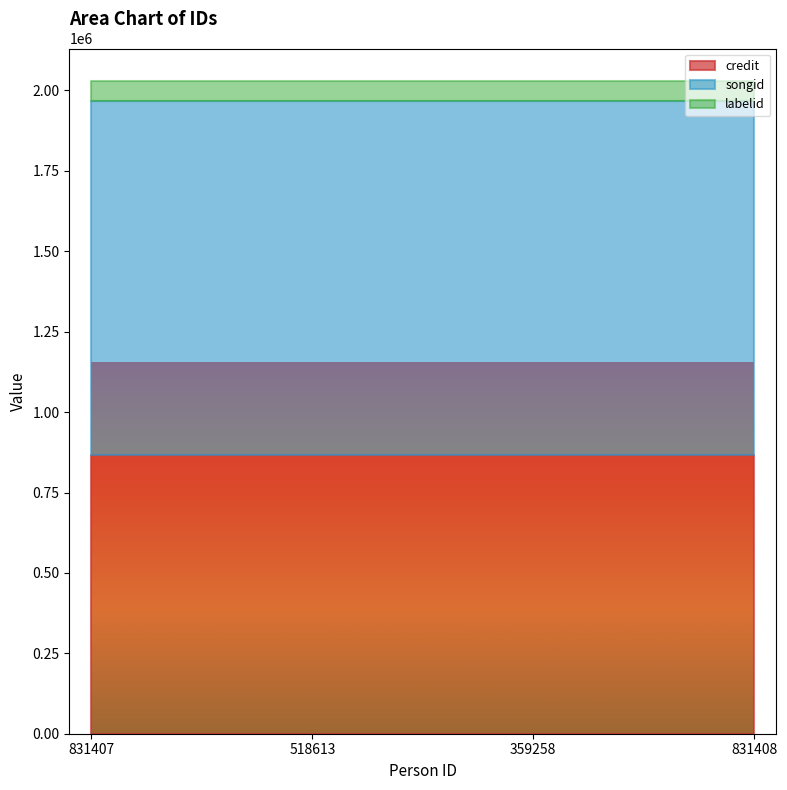

True or false: labelid and songid cross at least once.

False